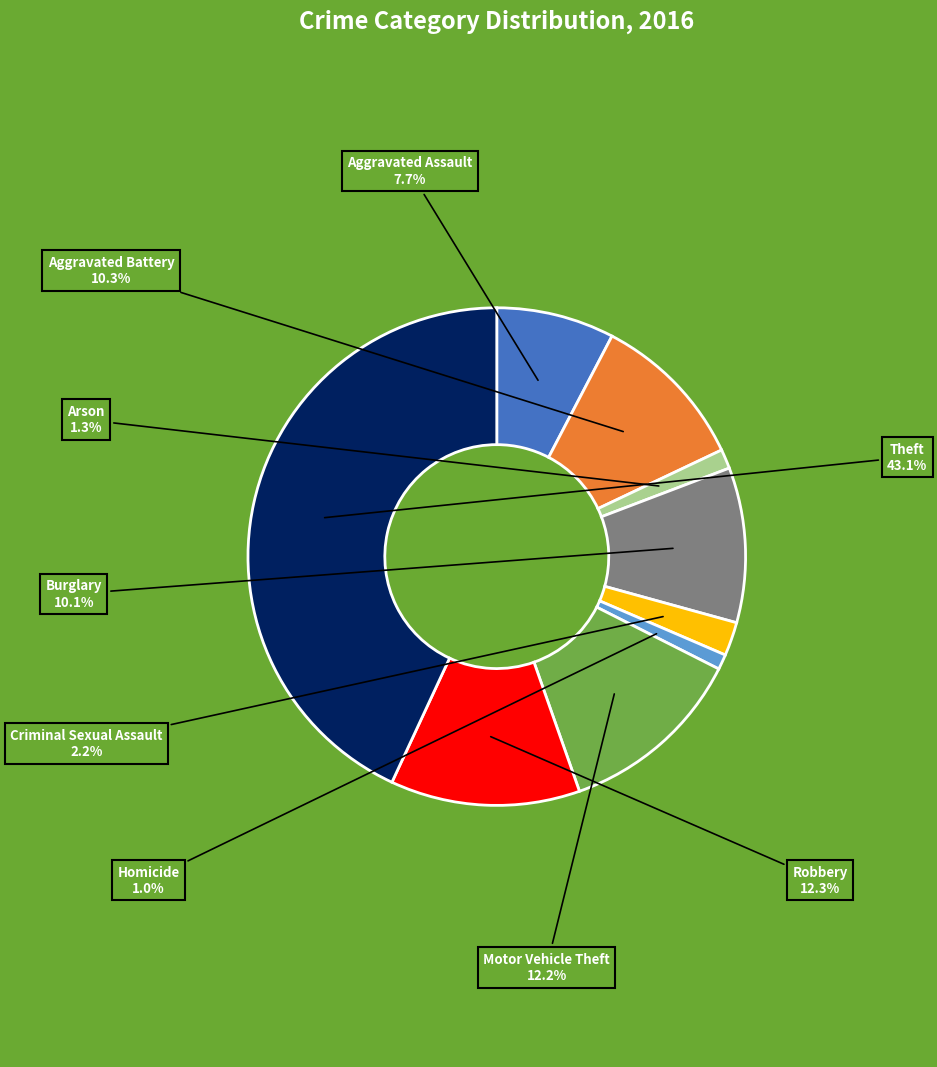

What percentage is the Homicide slice, to the nearest percent?

1%